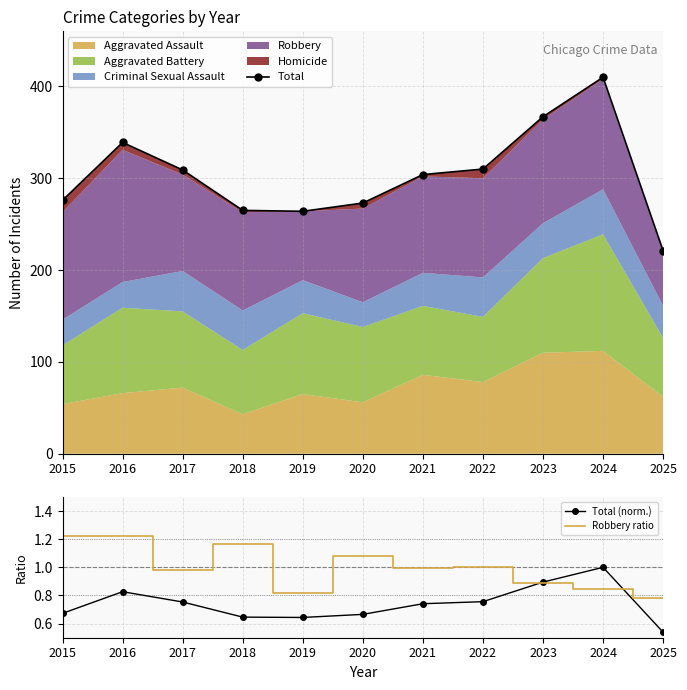

Which has a higher value, 2024 or 2018?

2024